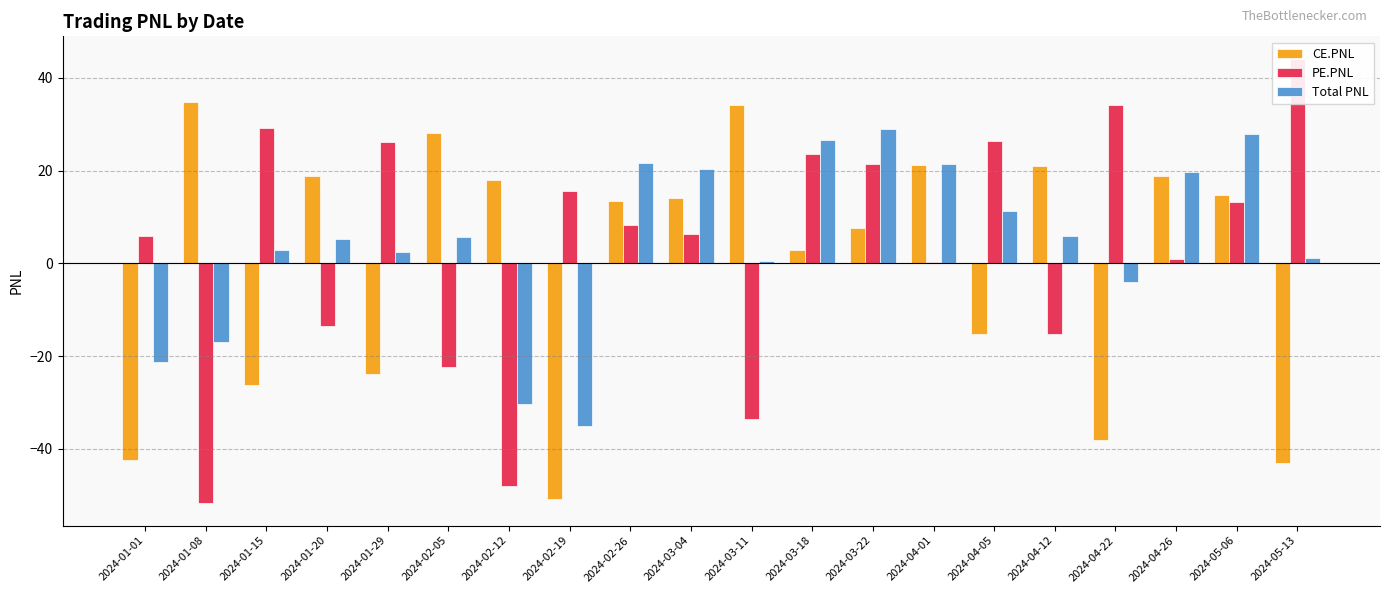

What is the lowest value of the Total PNL series?

-35.2